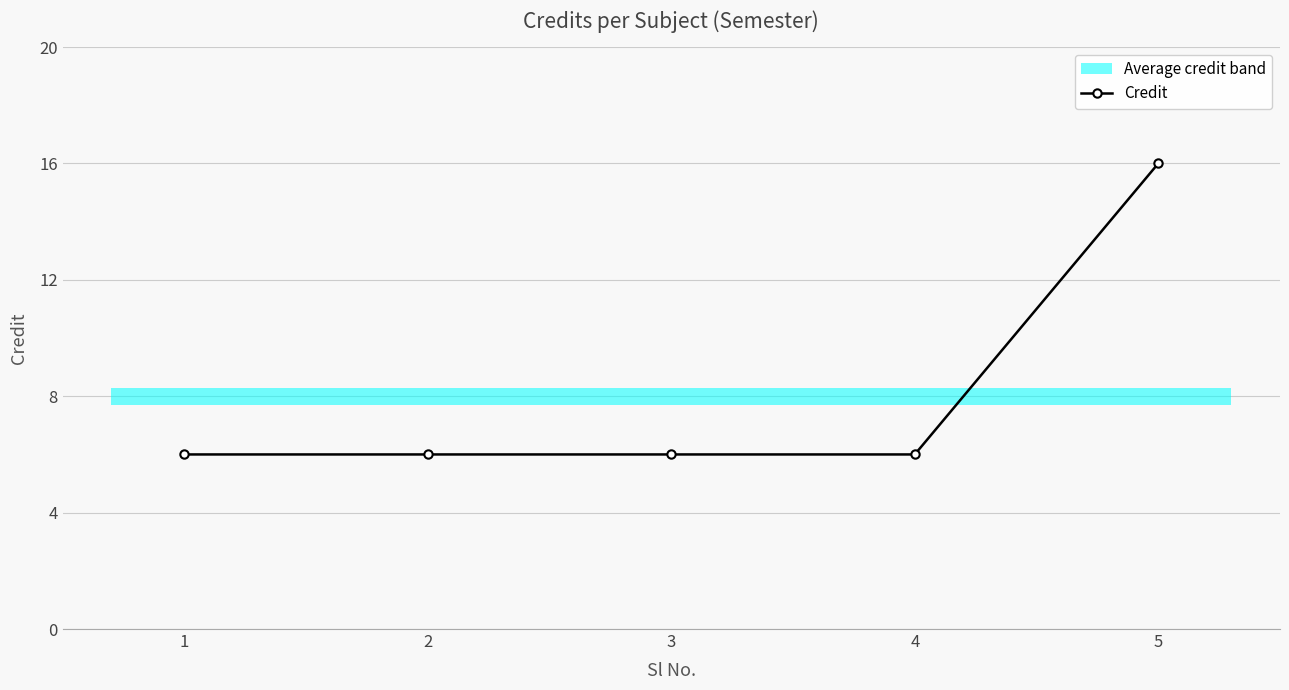

At which category does the chart reach its peak across all series?

5